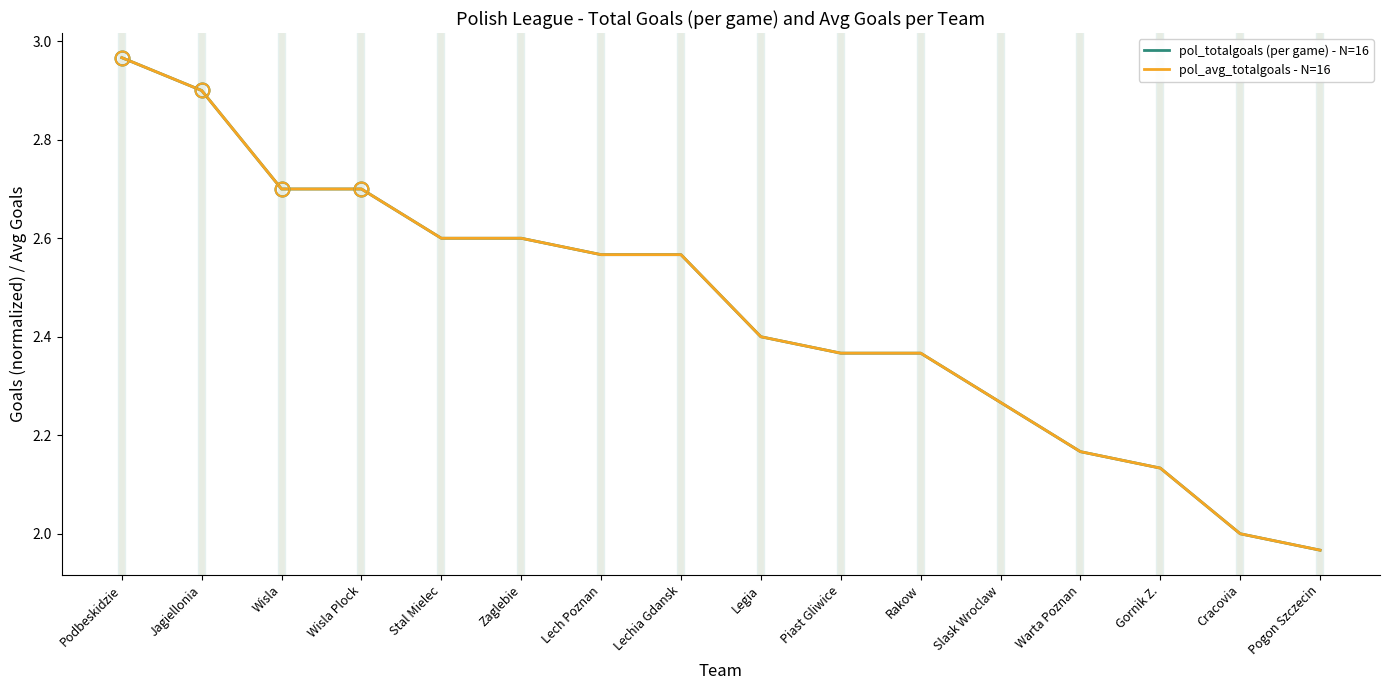

At which label does pol_totalgoals (per game) - N=16 reach its minimum?

Pogon Szczecin